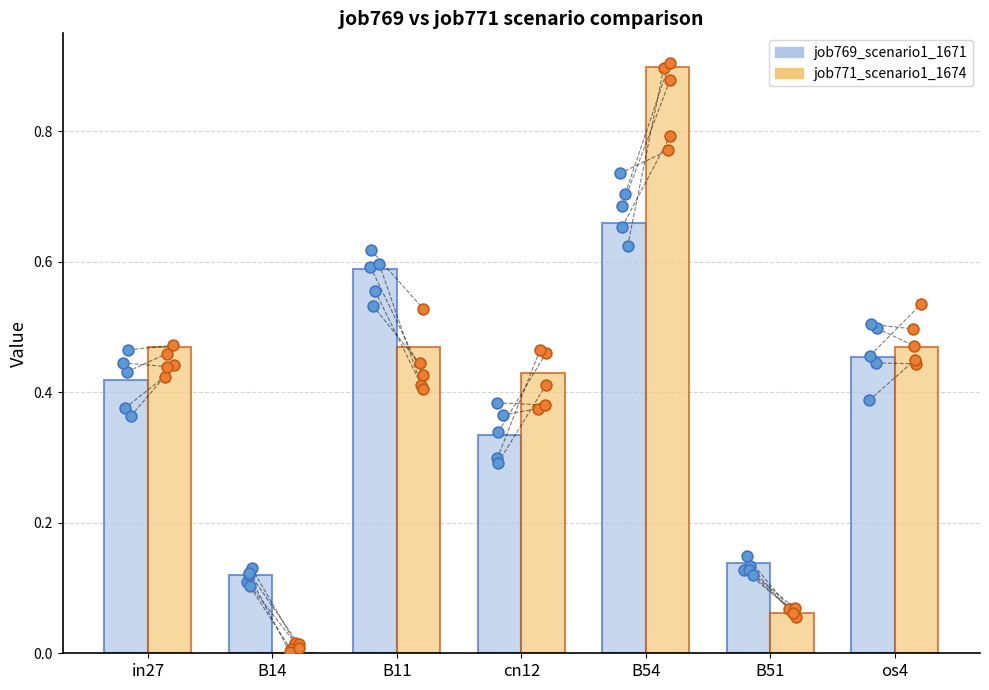

What are all the series names shown in the legend?

job769_scenario1_1671, job771_scenario1_1674